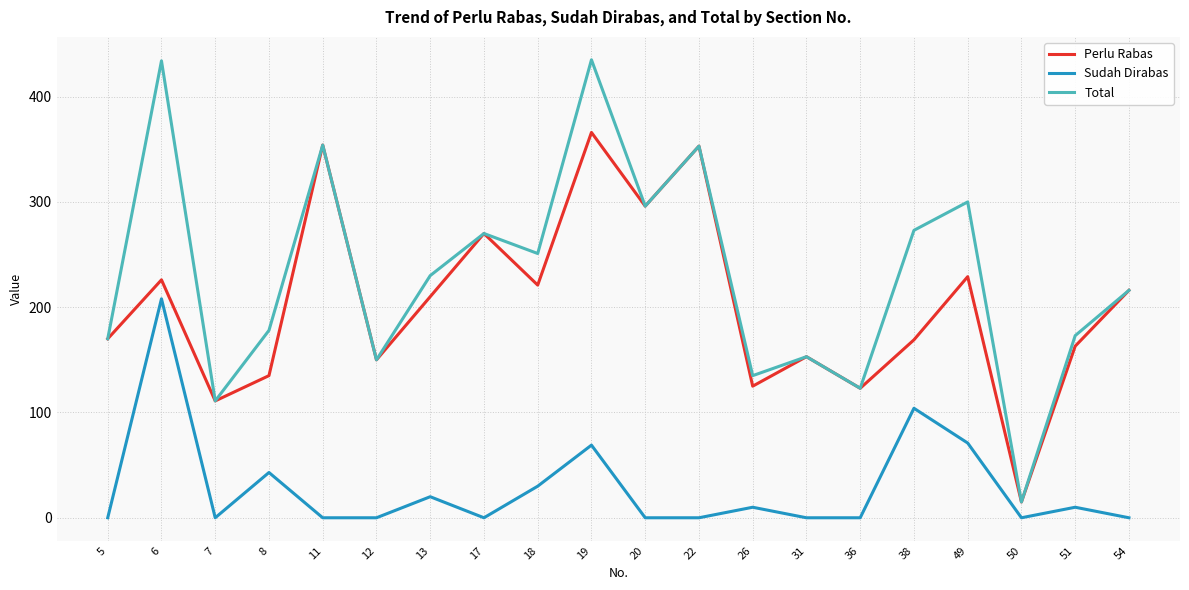

List the series in order of their peak value, lowest first.

Sudah Dirabas, Perlu Rabas, Total